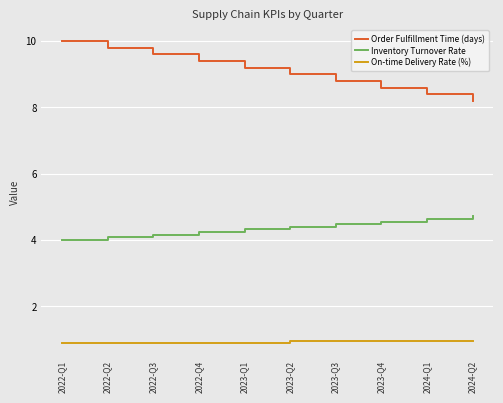

True or false: Inventory Turnover Rate and Order Fulfillment Time (days) intersect in this chart.

False